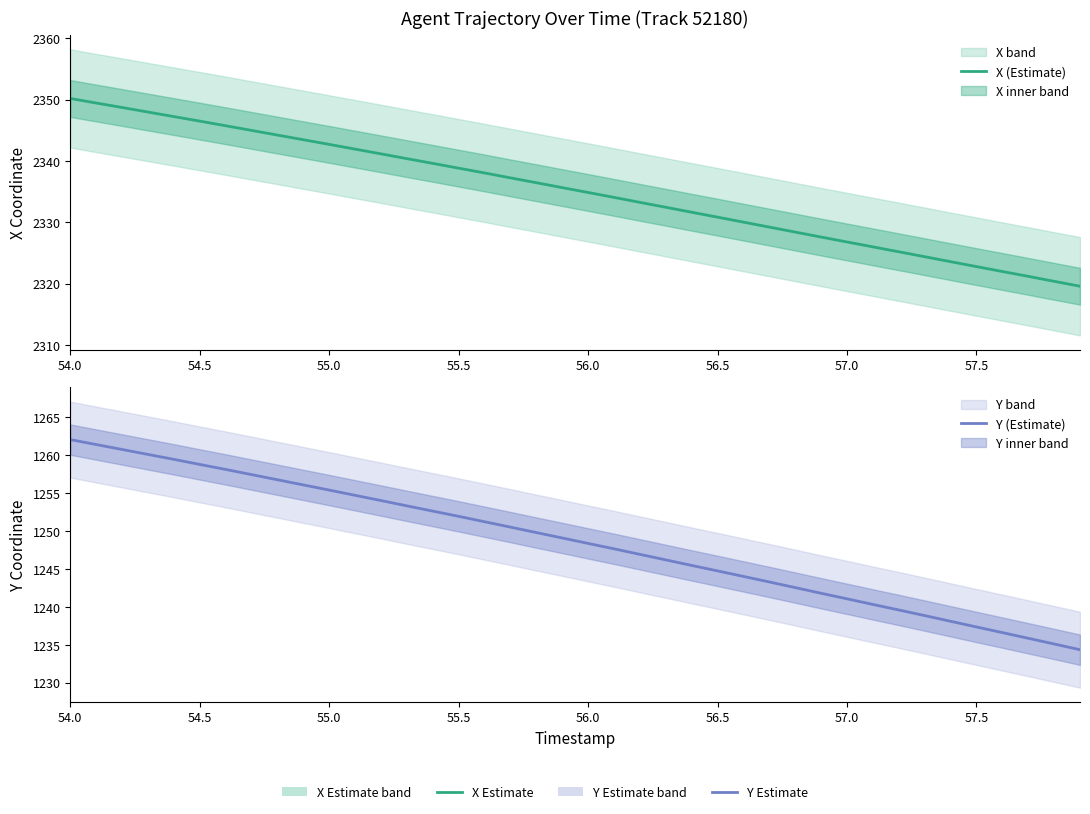

What is the smallest value displayed?

1234.3